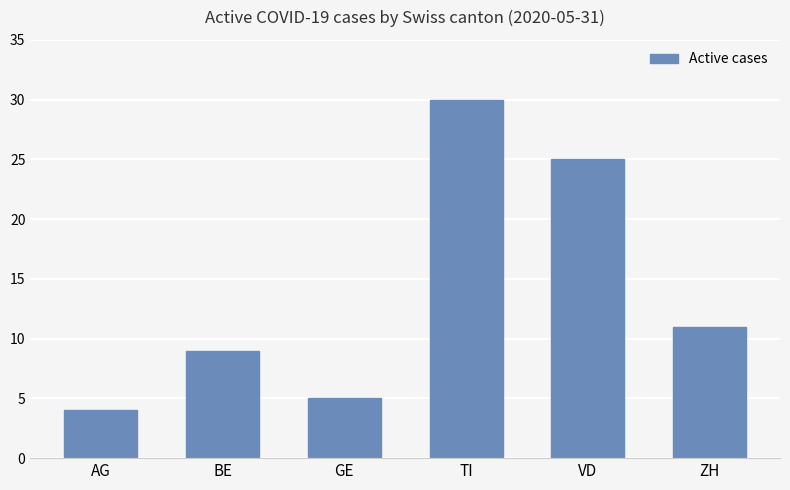

Rank the categories by value from highest to lowest.

TI, VD, ZH, BE, GE, AG